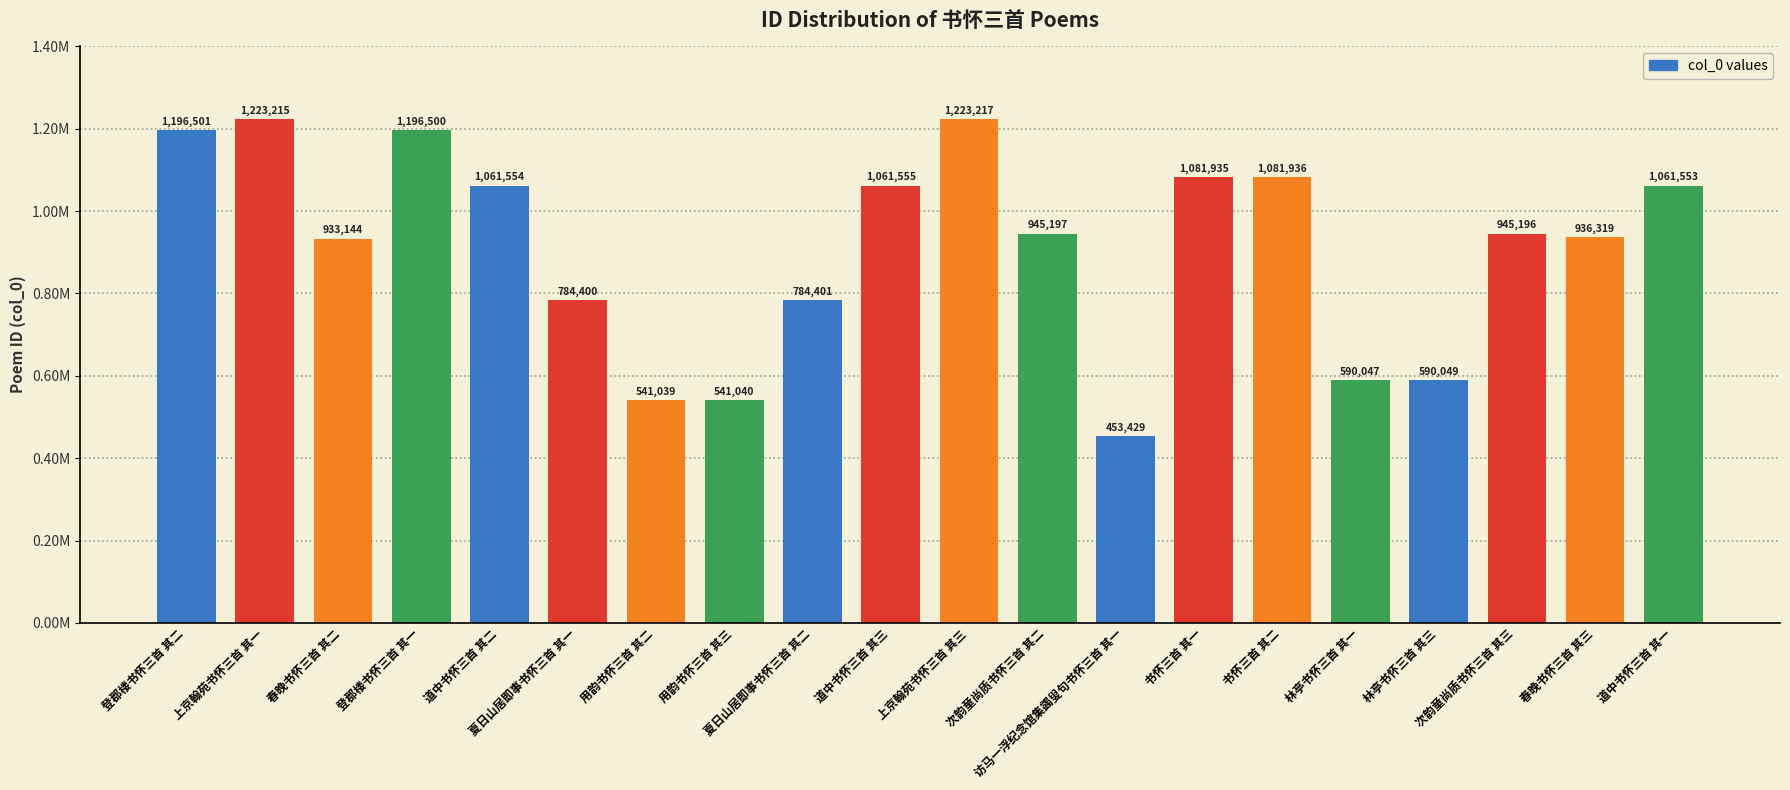

At which label is the value closest to 838323?

夏日山居即事书怀三首 其二